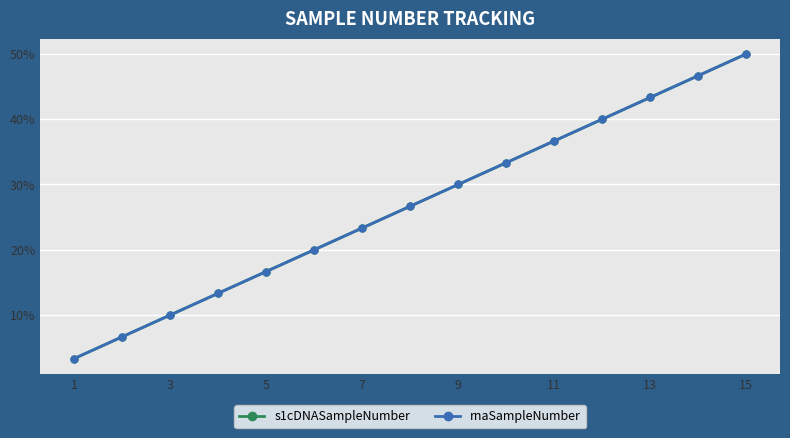

How many lines are shown in the chart?

2